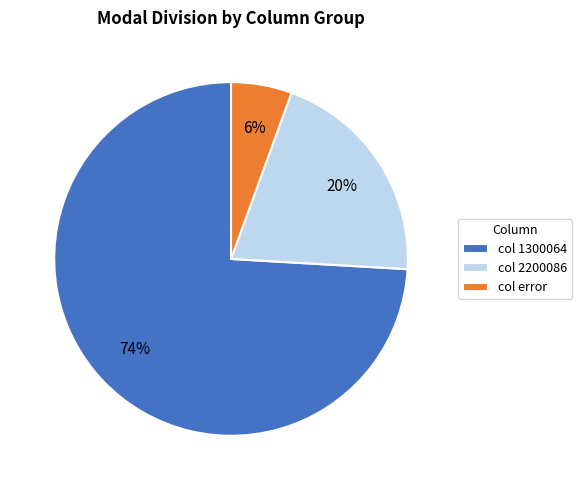

How many slices are in this pie chart?

3